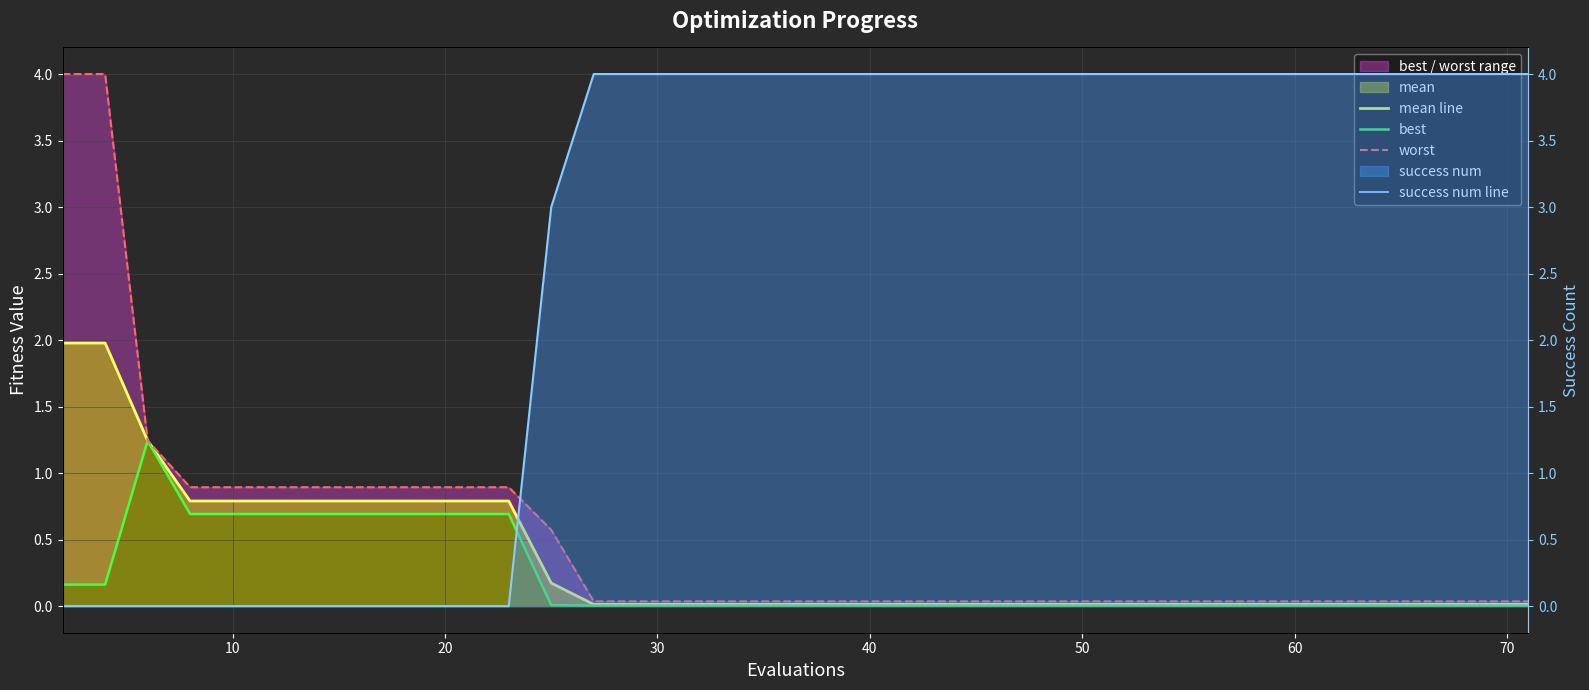

Does the chart display data point markers on the line(s)?

No